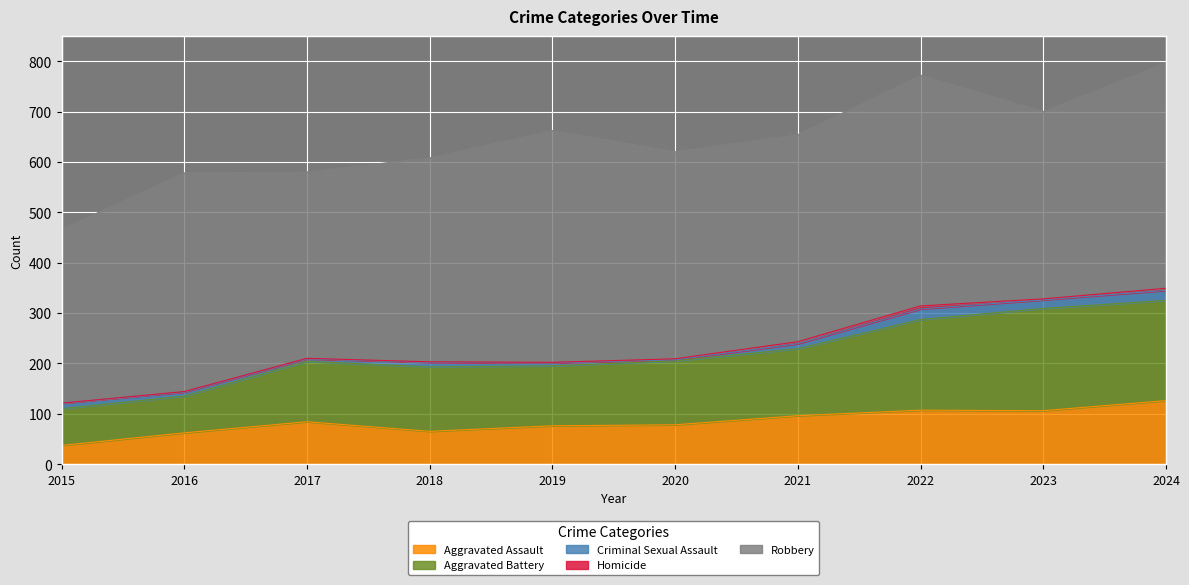

What is the greatest value displayed?

460